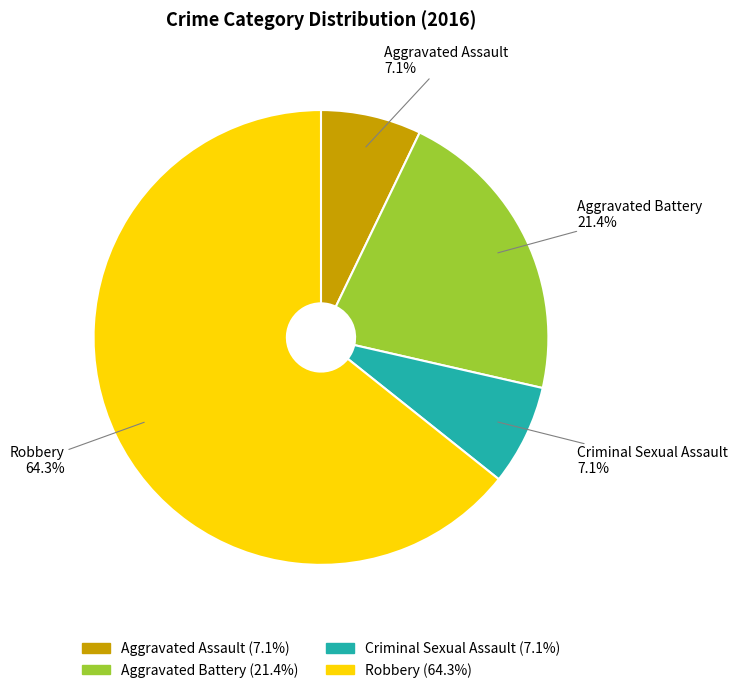

To the nearest percent, what is the difference between the Aggravated Battery and Criminal Sexual Assault slice percentages?

14%